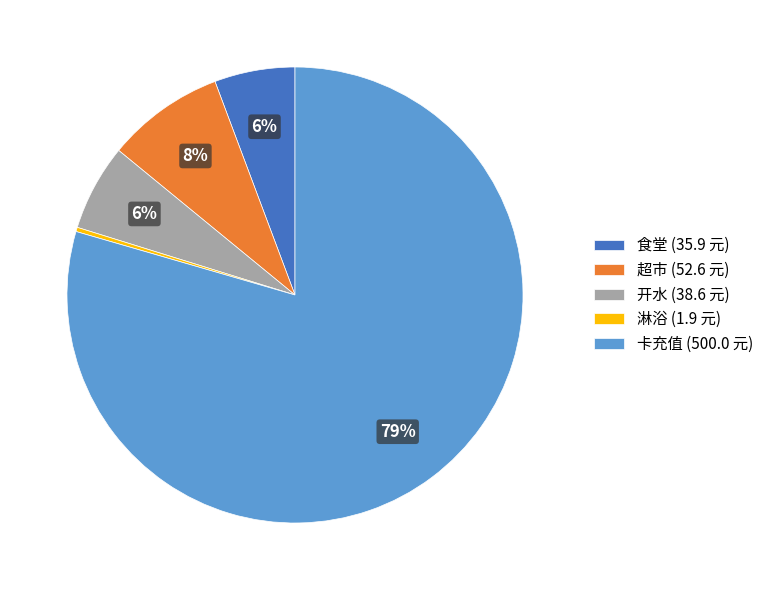

Between 卡充值 (500.0 元) and 超市 (52.6 元), which is larger?

卡充值 (500.0 元)